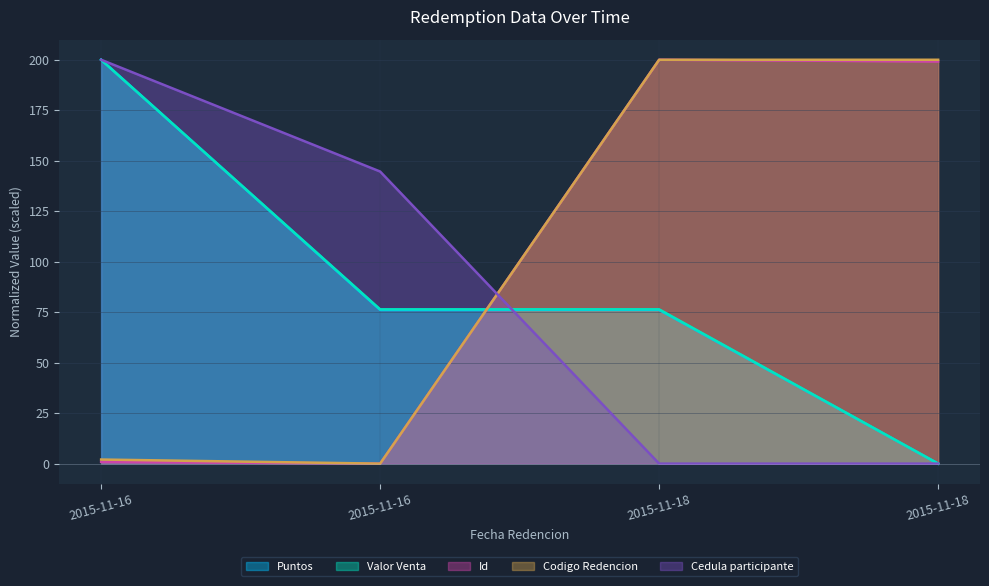

True or false: Valor Venta and Puntos cross at least once.

False